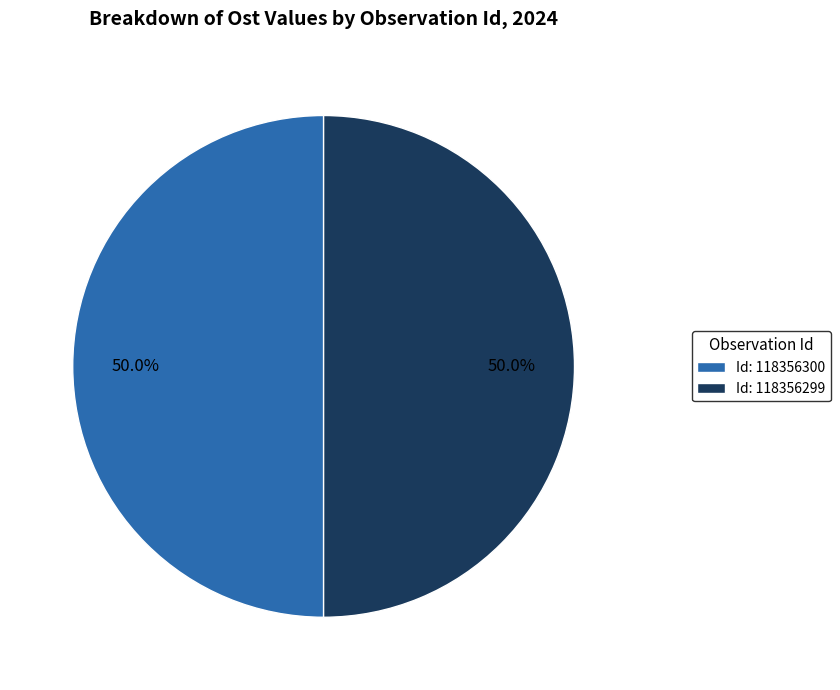

Is the sum of Id: 118356299 and Id: 118356300 greater than half?

Yes